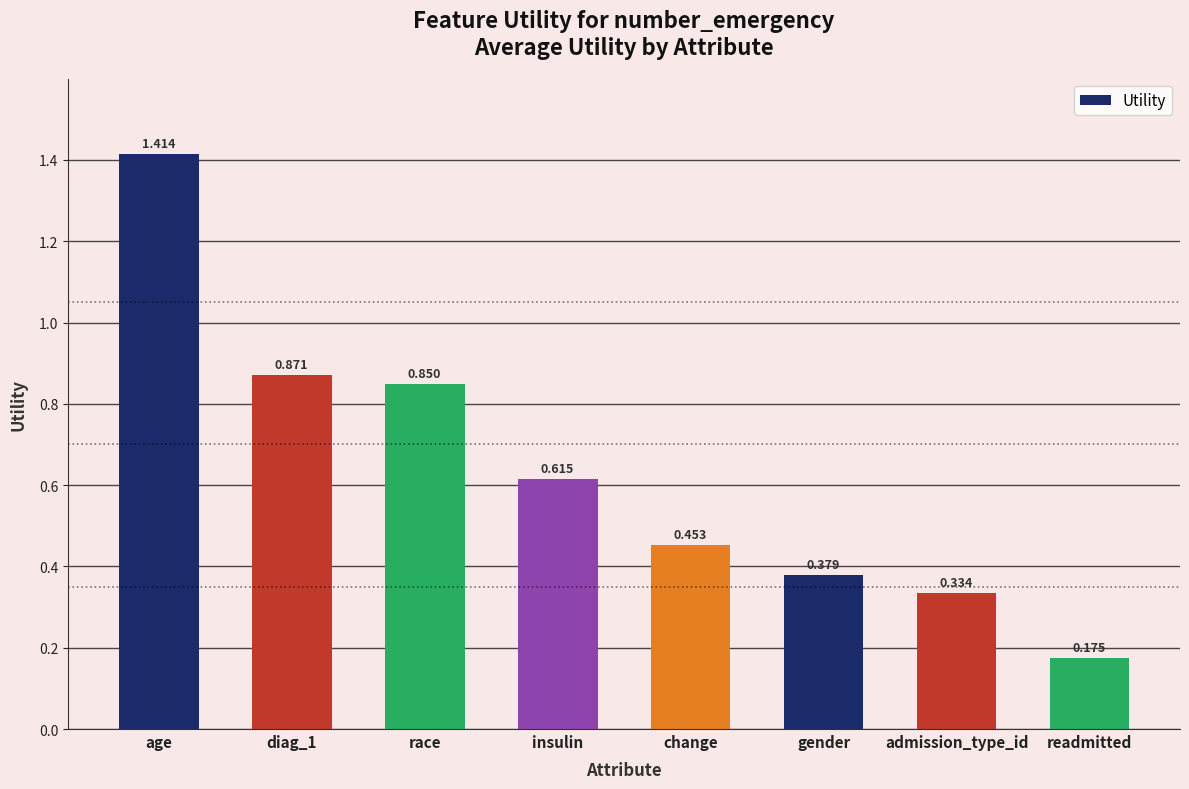

What is the sum of all values?

5.1